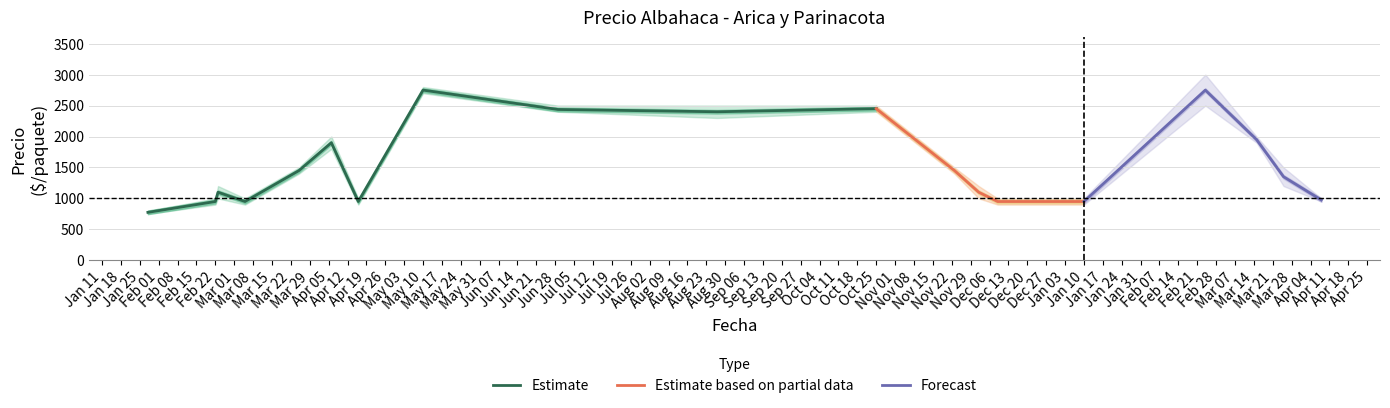

What is the difference between the maximum and minimum values in the Precio promedio ponderado series?

1975